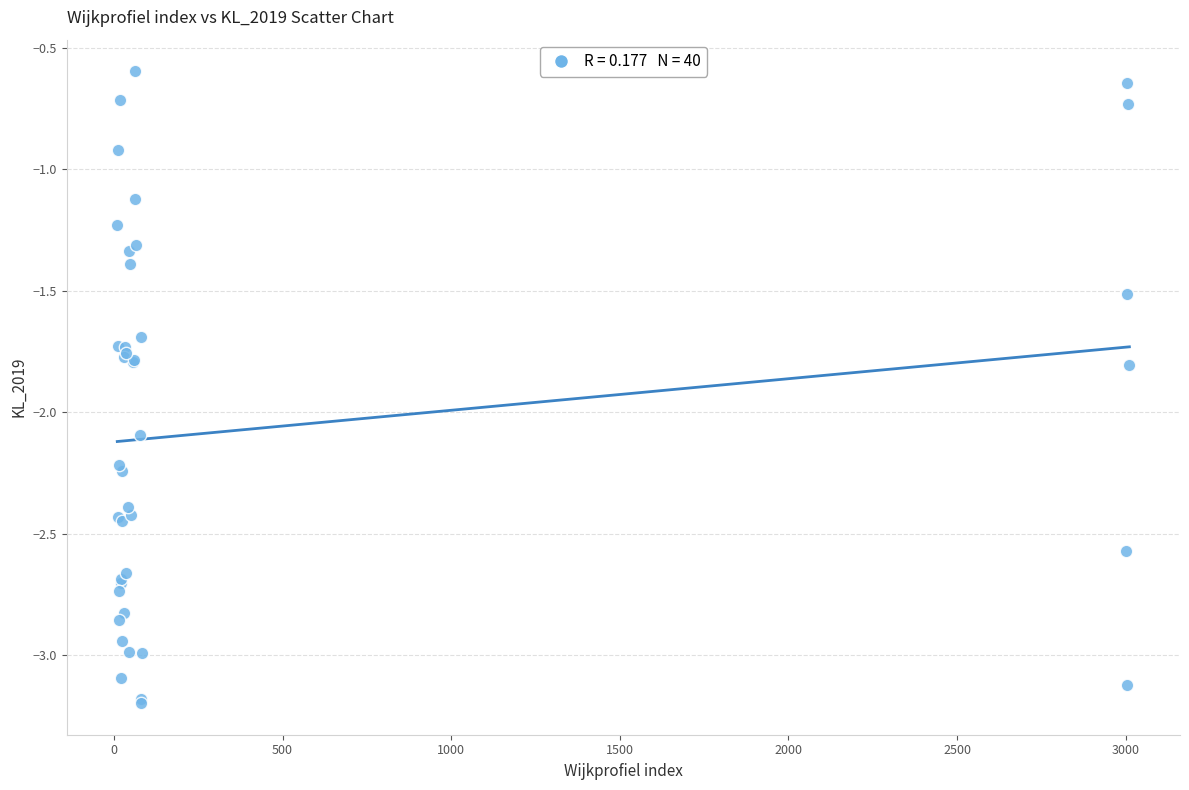

What Y value in the scatter plot is closest to -1?

-0.9